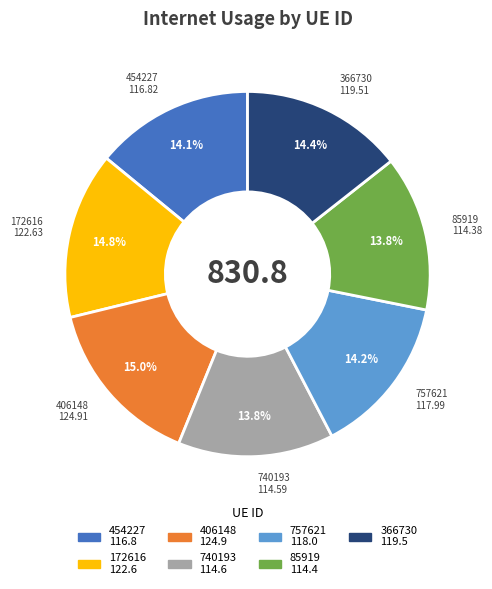

Do 85919 and 454227 together represent more than half of the pie?

No